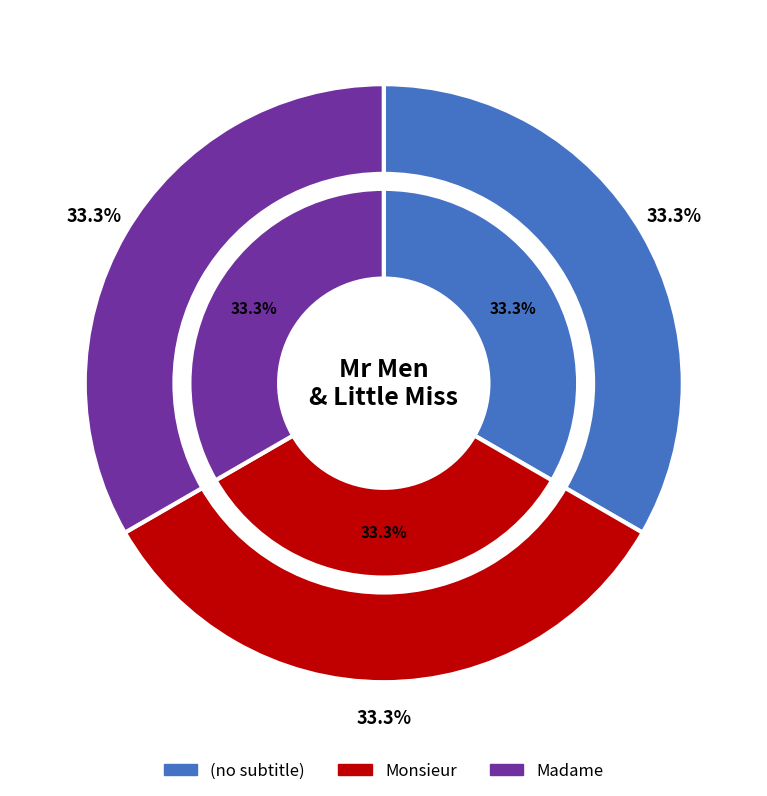

Rank the categories by value from lowest to highest.

(no subtitle), Monsieur, Madame